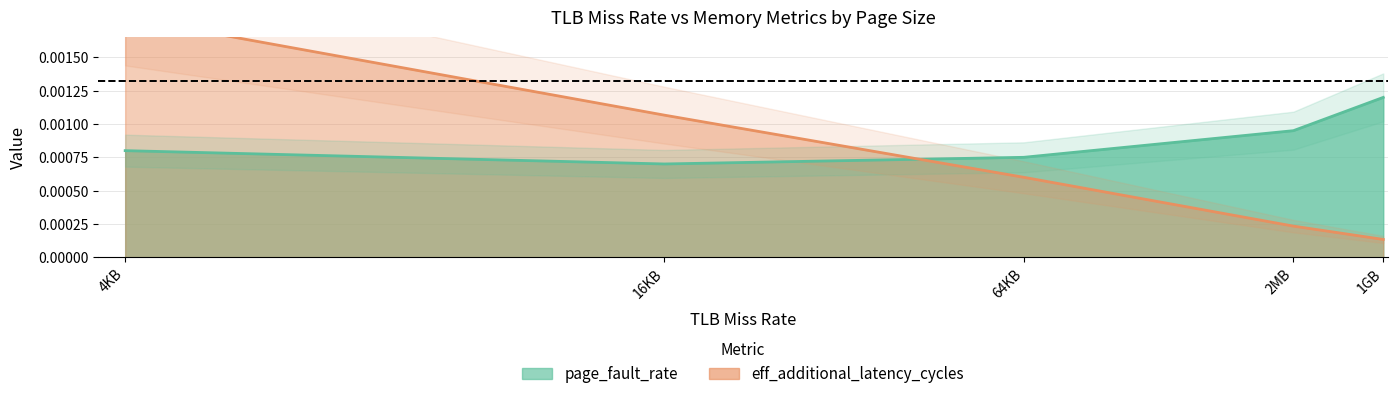

List the labels in order of page_fault_rate value, largest first.

1GB, 2MB, 4KB, 64KB, 16KB